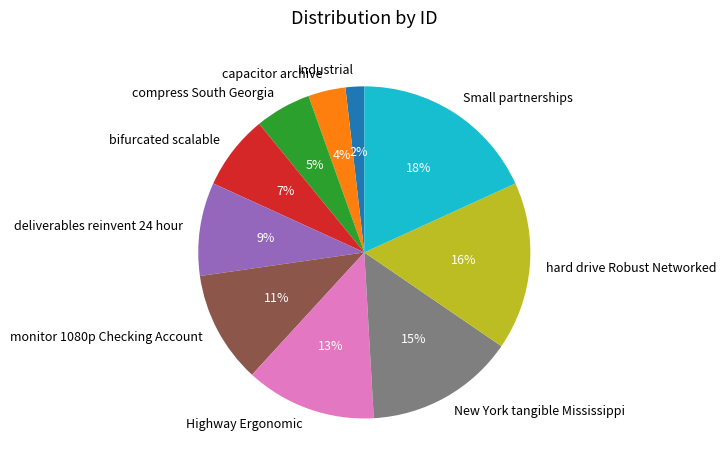

What is the smallest slice in the pie chart?

Industrial